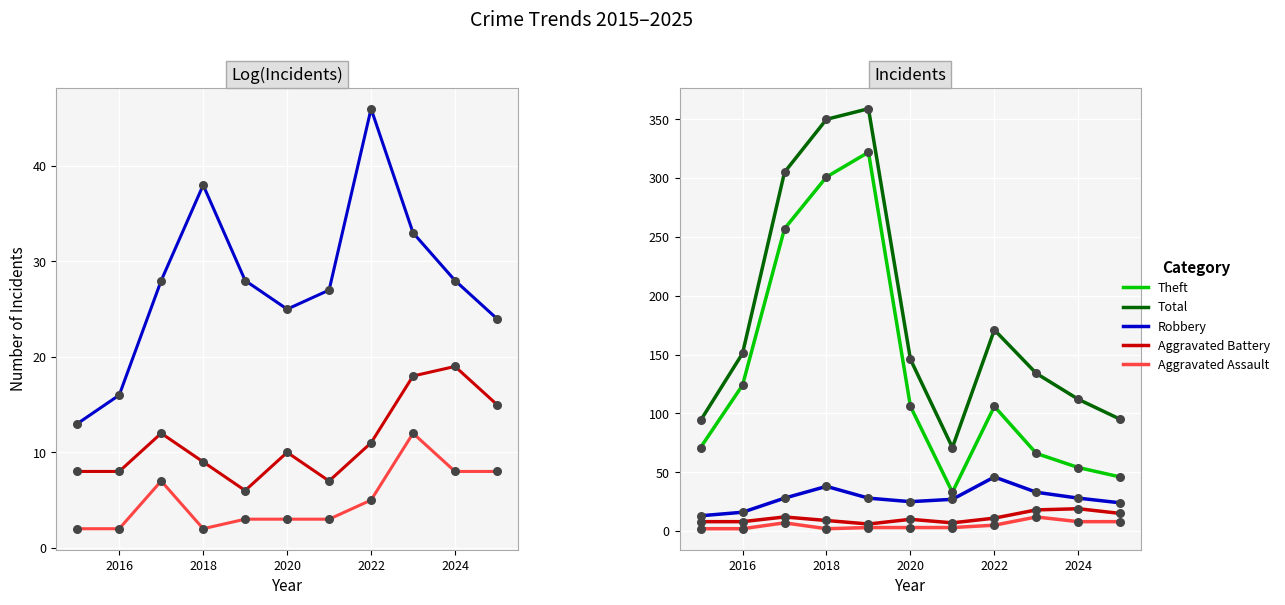

Is the value of Aggravated Assault at 2016 greater than the value of Robbery at 2018?

No